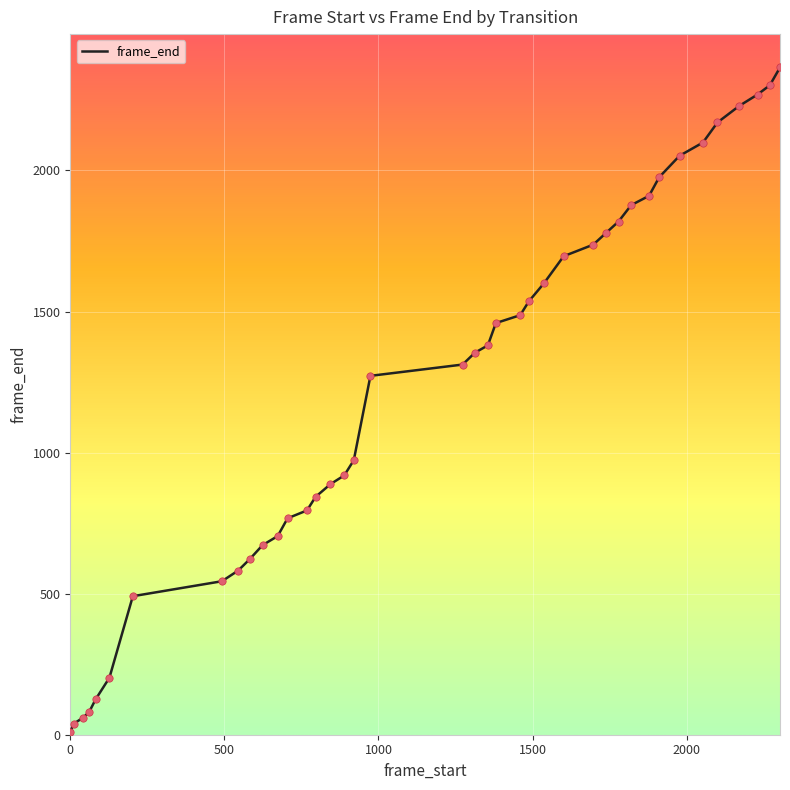

What is the greatest value displayed?

2365